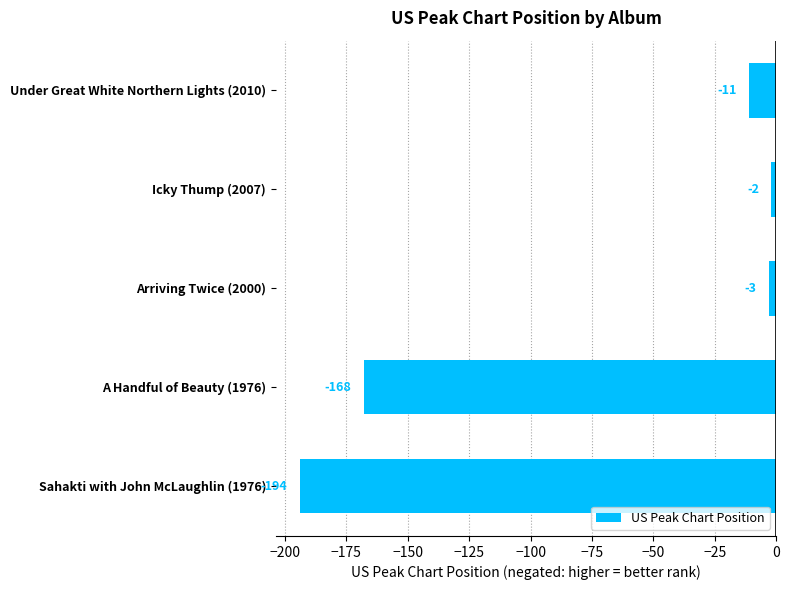

The value at Under Great White Northern Lights (2010) is -11. True or false?

True